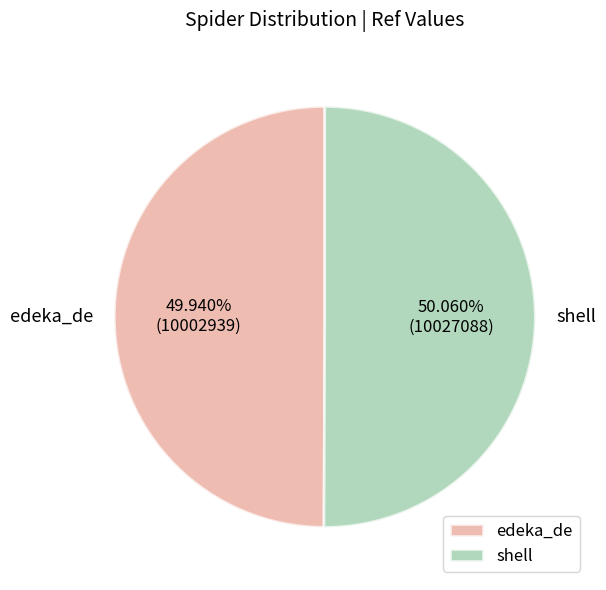

Approximately how many times larger is the value at edeka_de compared to shell?

1.0